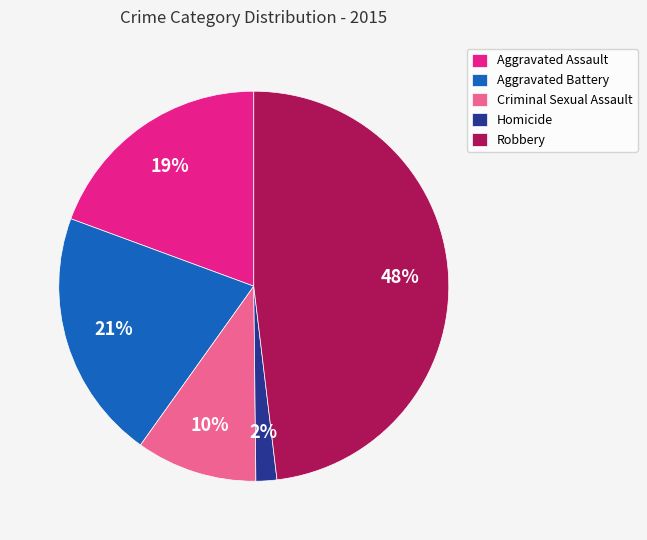

To the nearest percent, what is the average slice percentage?

20%